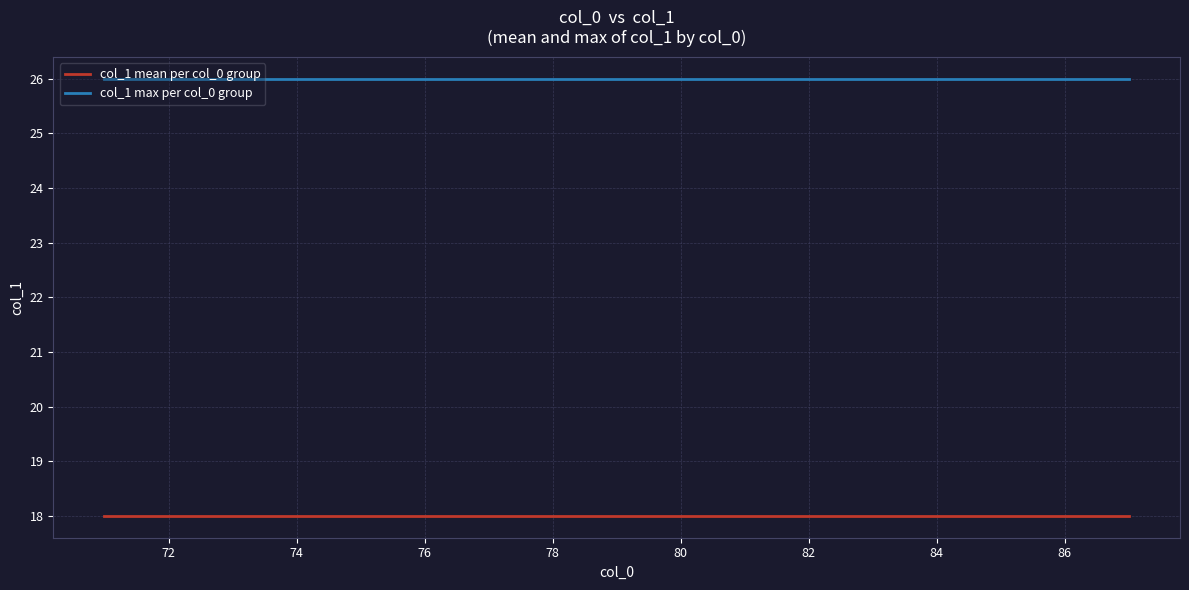

Rank the series by their average value, from highest to lowest.

col_1 max per col_0 group, col_1 mean per col_0 group